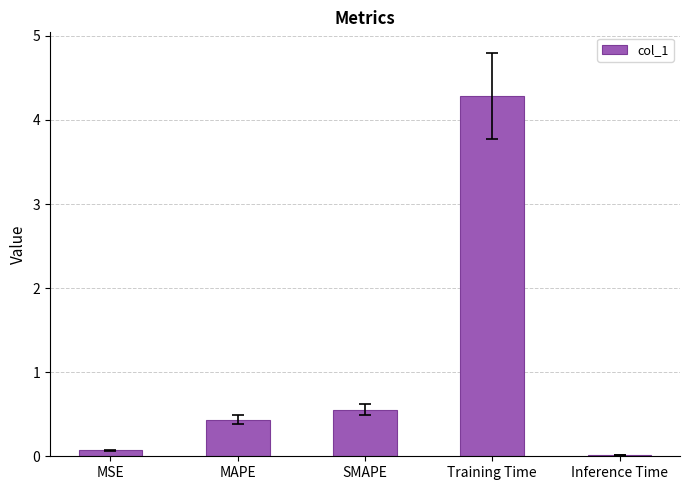

Is it true that the value at MAPE is 0.6?

False